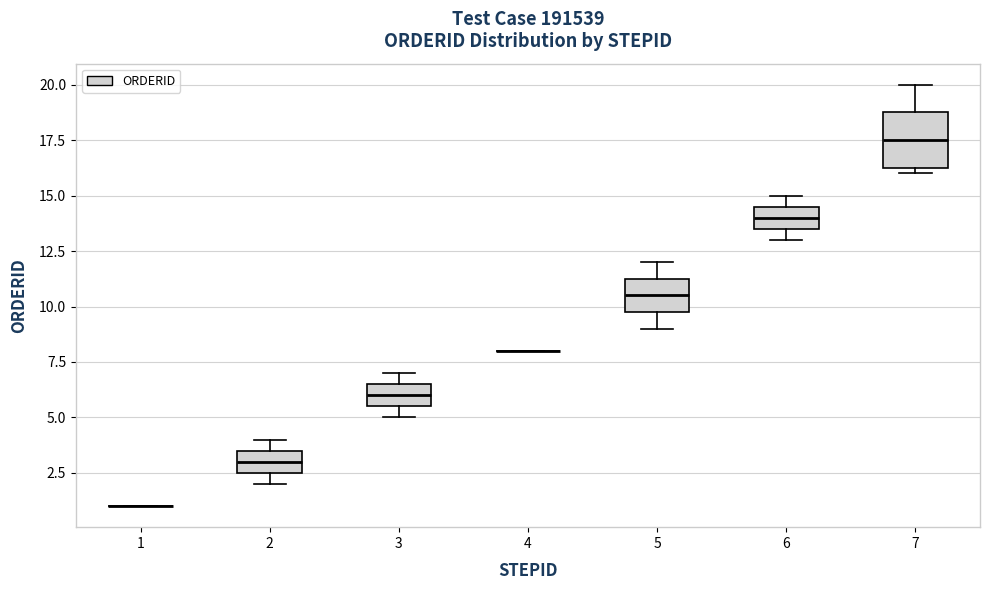

Reading left to right, transcribe this box plot: for each box, give where its median line is, the range the box spans, and where its two whiskers end, as read against the y-axis. The values are not printed on the chart, so give them approximately, as read against the axis.

1: box collapsed to a line at 1.0, whiskers 1.0 to 1.0
2: median 3.0, box 2.5 to 3.5, whiskers 2.0 to 4.0
3: median 6.0, box 5.5 to 6.5, whiskers 5.0 to 7.0
4: box collapsed to a line at 8.0, whiskers 8.0 to 8.0
5: median 10.5, box 10.0 to 11.5, whiskers 9.0 to 12.0
6: median 14.0, box 13.5 to 14.5, whiskers 13.0 to 15.0
7: median 17.5, box 16.5 to 19.0, whiskers 16.0 to 20.0